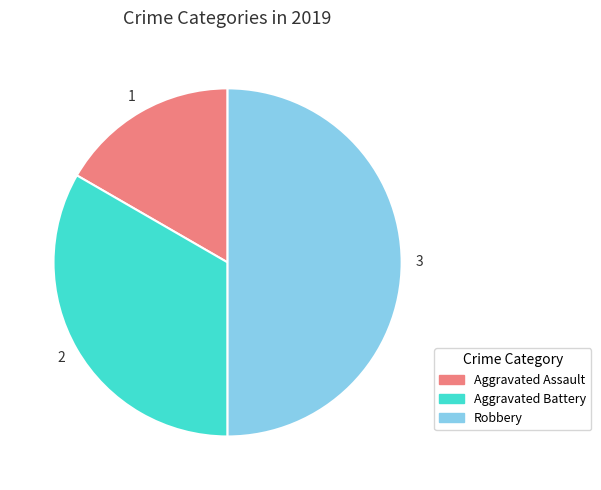

Is it true that Robbery is 50% of the pie?

True